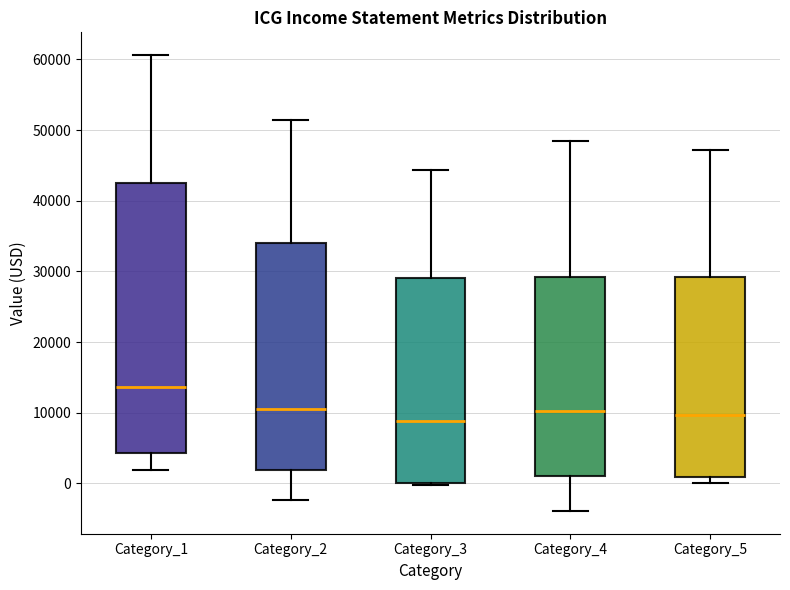

Where is the upper edge of the box for Category_3 on the y-axis? The values are not printed on the chart, so give them approximately, as read against the axis.

29000